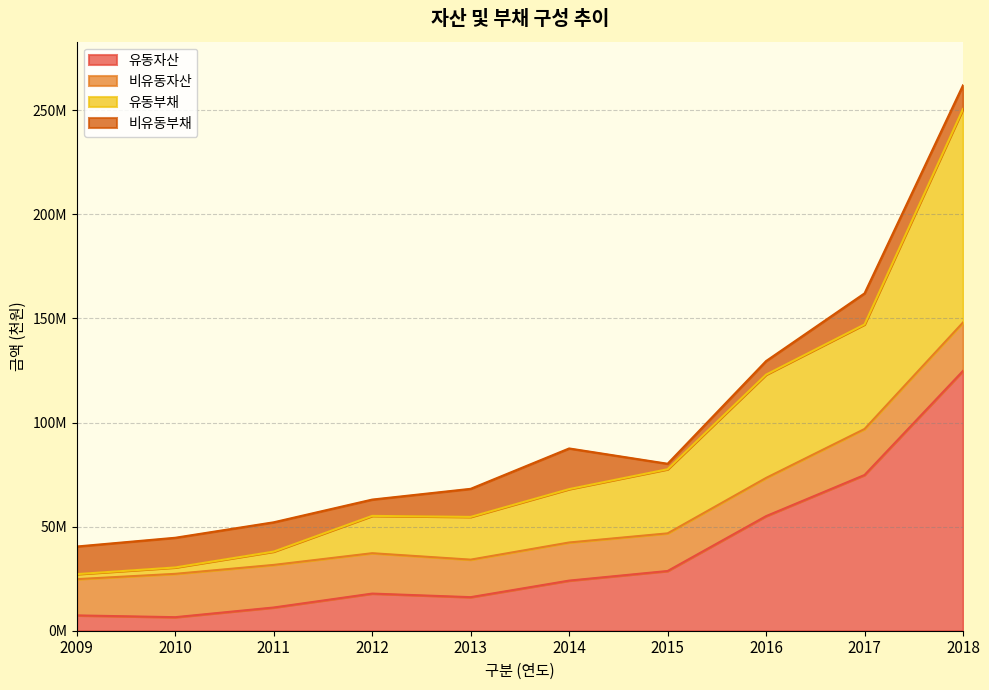

True or false: 유동자산 has more than 2 points higher than both neighbors.

False